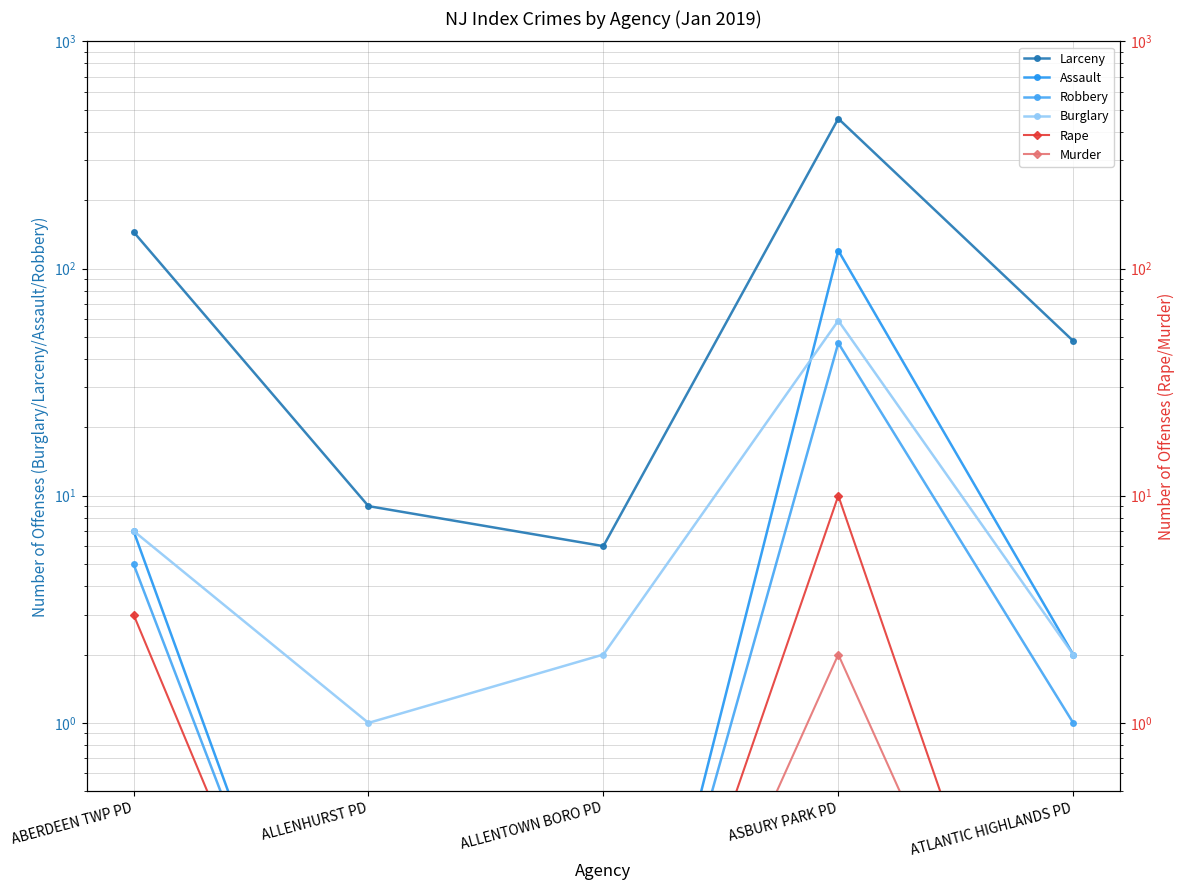

What position from the right is ALLENTOWN BORO PD?

3